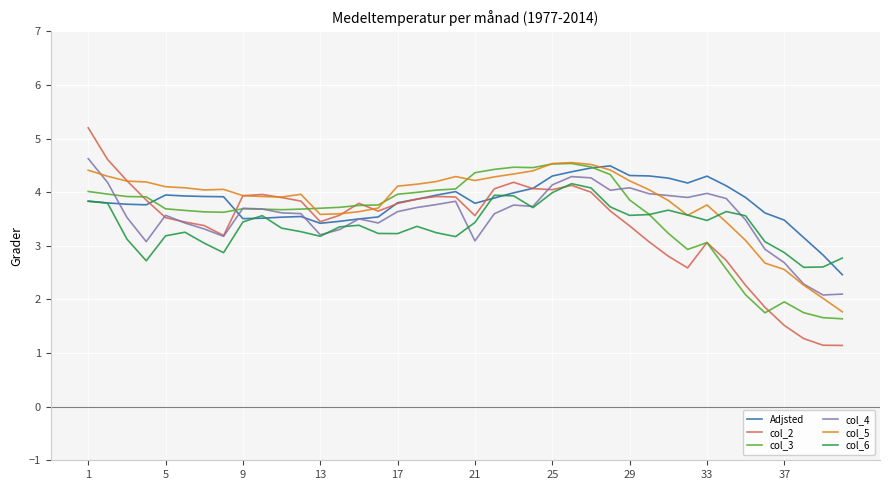

What is the smallest value displayed?

1.1